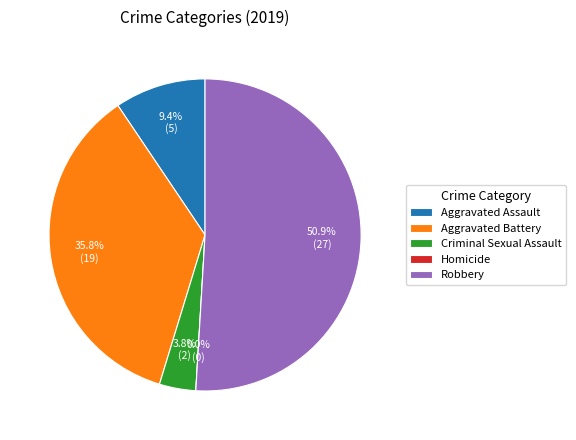

Which slice is the largest?

Robbery